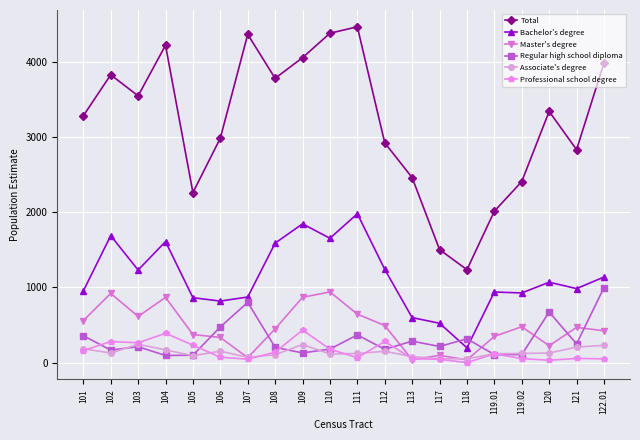

True or false: Bachelor's degree has more than 1 interior local peaks.

True